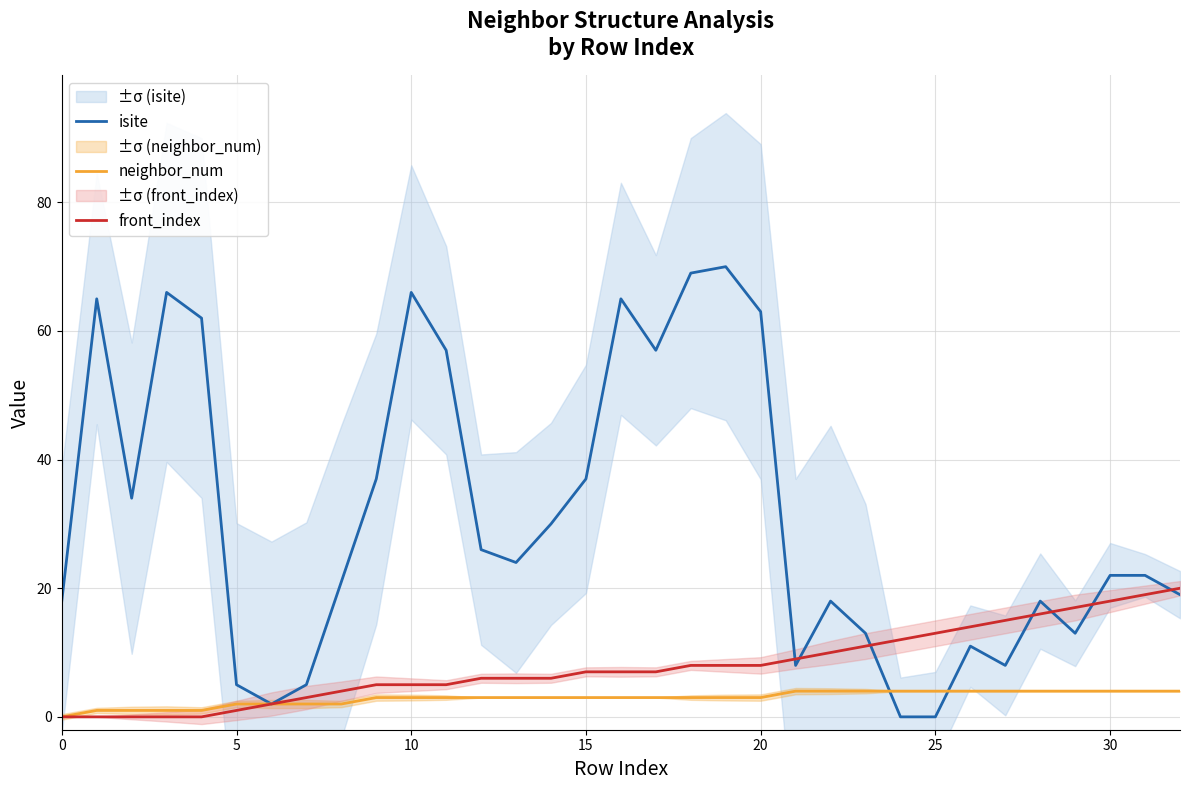

How many data points in isite are less than 22?

15